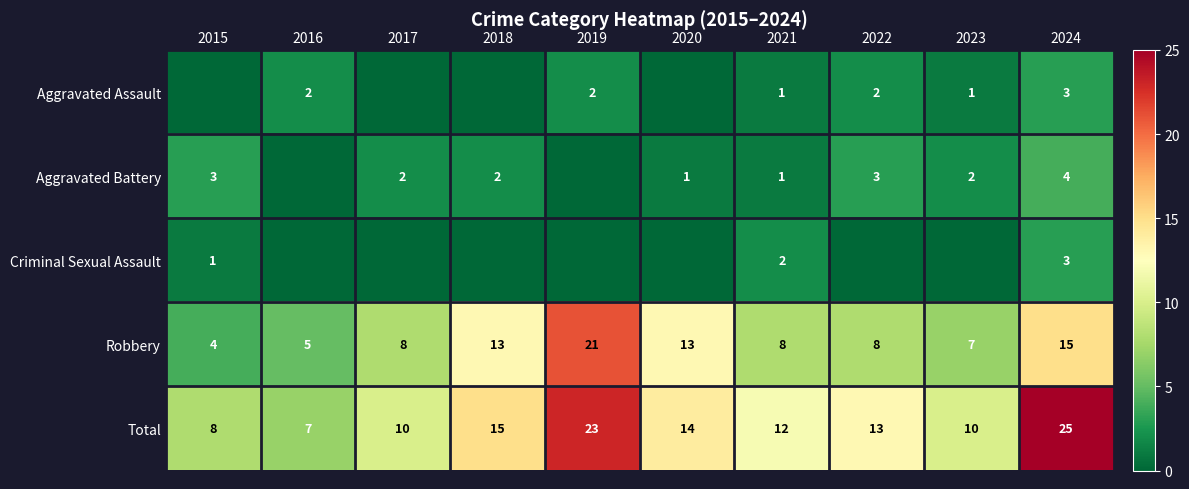

True or false: Criminal Sexual Assault has a value of 1 at 2015.

True